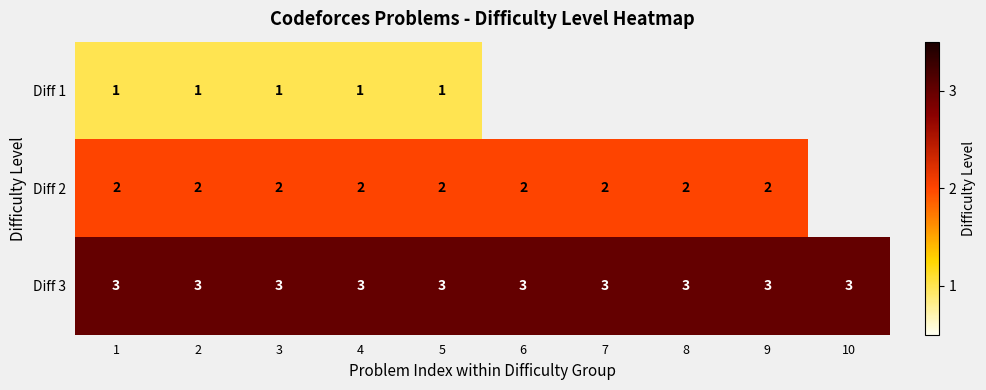

At 5, list the series in order from smallest to largest.

Diff 1, Diff 2, Diff 3